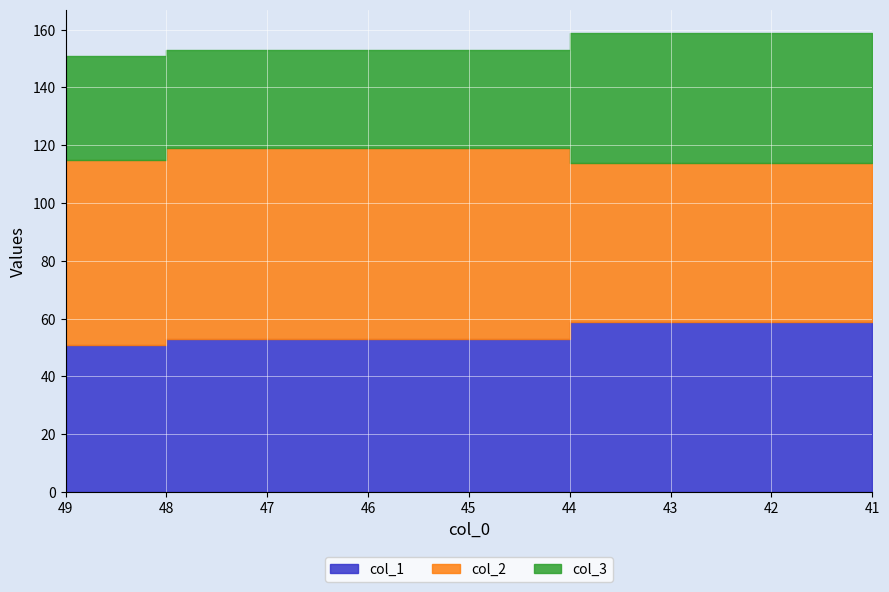

Reading right to left, list all the values displayed in this chart.

col_1: 59	53	51
col_2: 55	66	64
col_3: 45	34	36